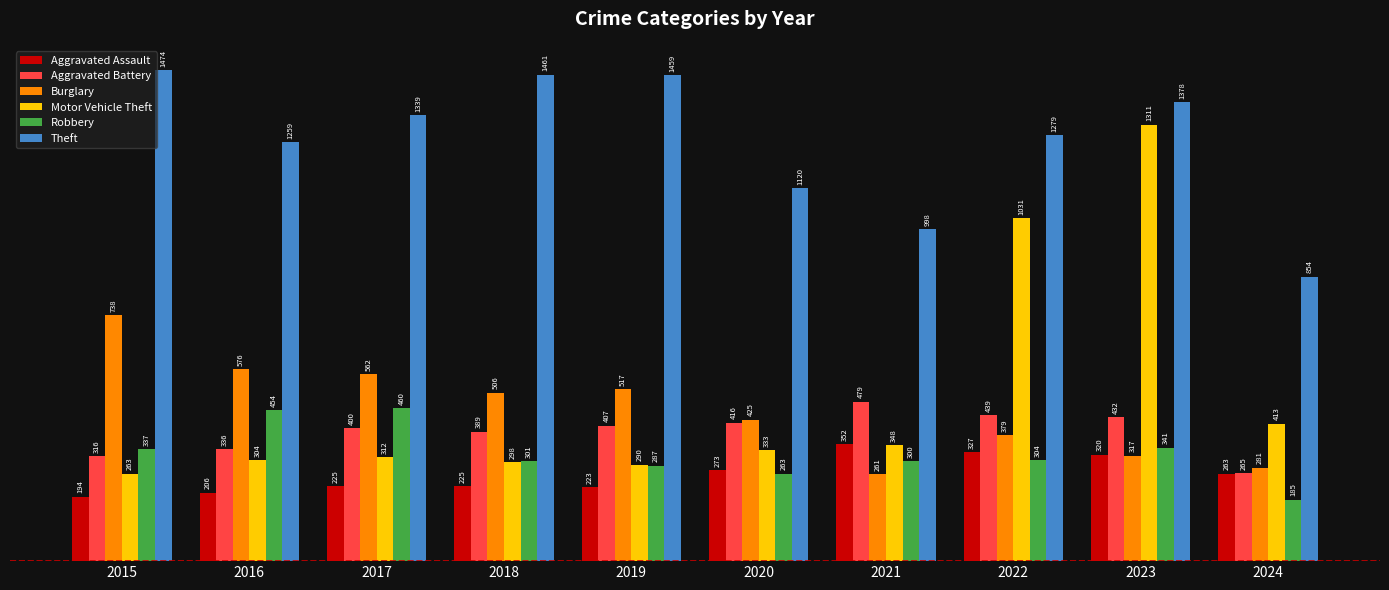

What is the difference between the maximum and minimum values in the Robbery series?

275